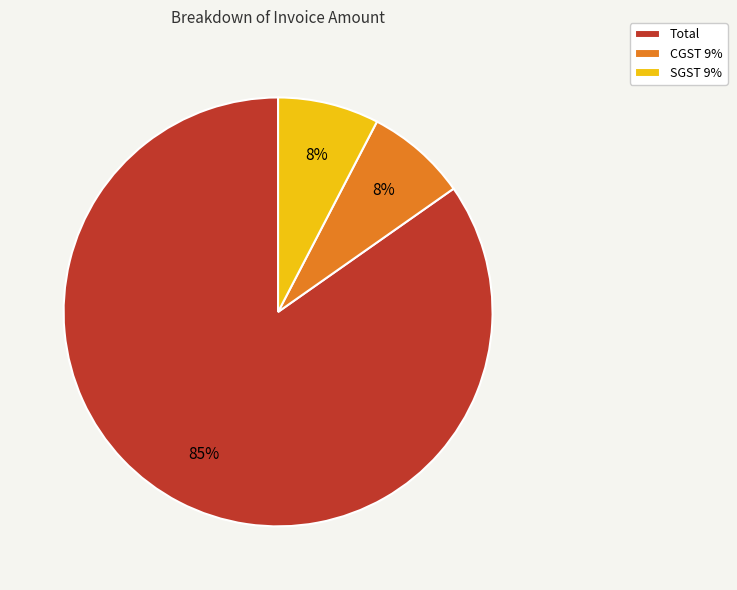

Which has a higher value, SGST 9% or Total?

Total